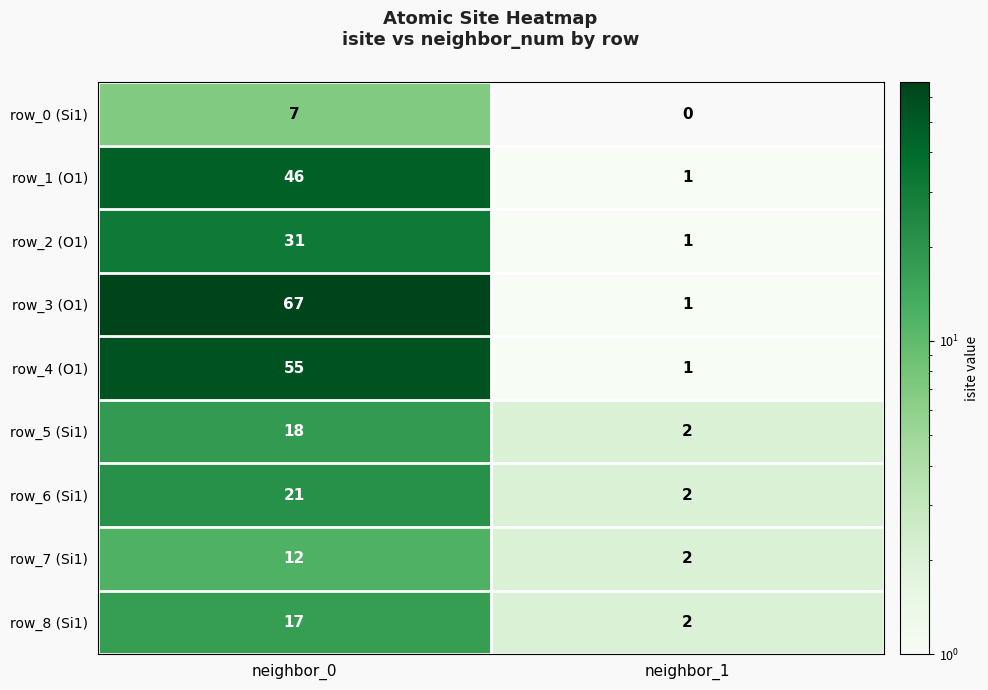

What is the sum of the row_2 (O1) values at neighbor_1 and neighbor_0?

32